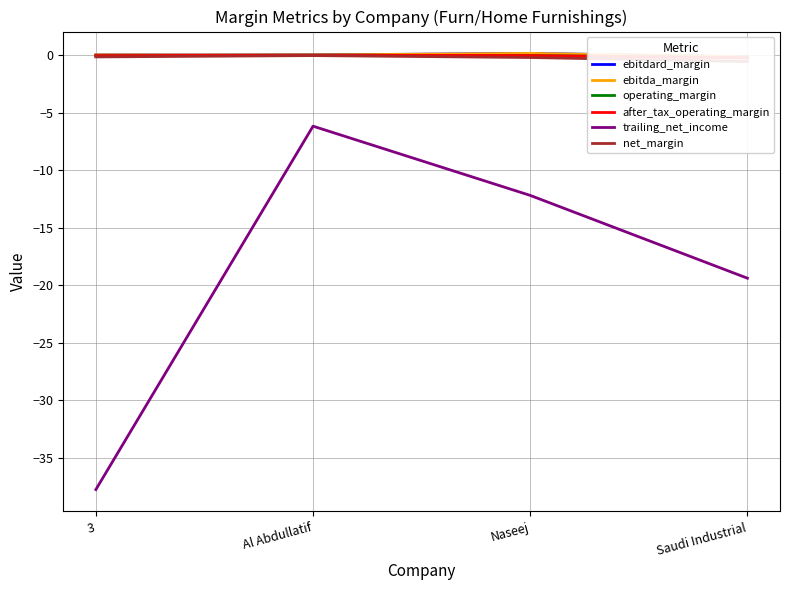

List the labels in order of ebitda_margin value, largest first.

Naseej, 3, Al Abdullatif, Saudi Industrial